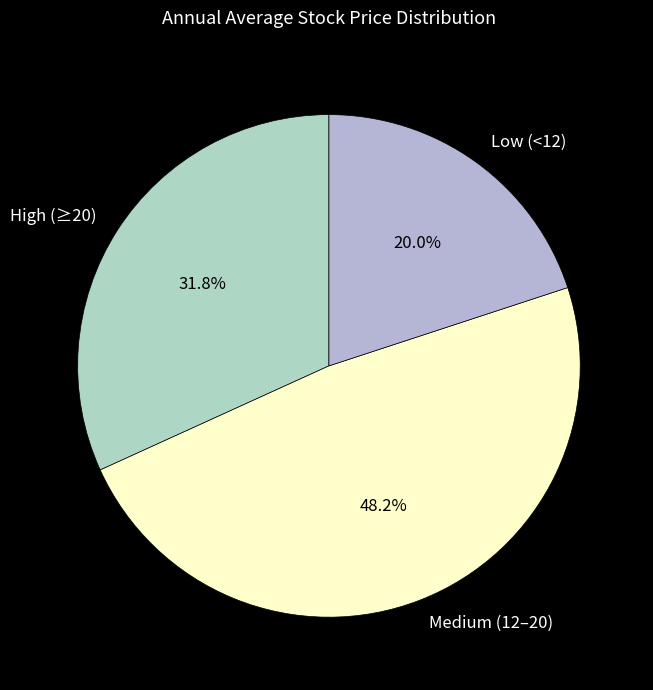

How many segments does this pie chart have?

3